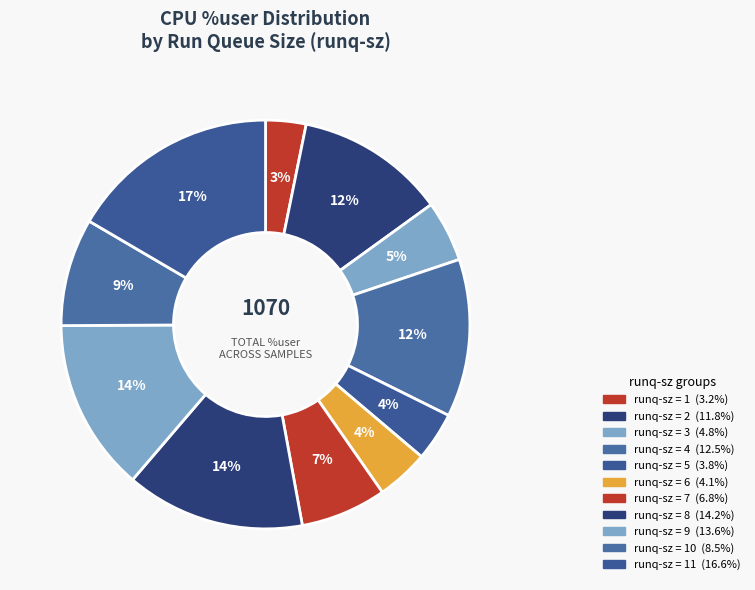

How many slices are in this pie chart?

11